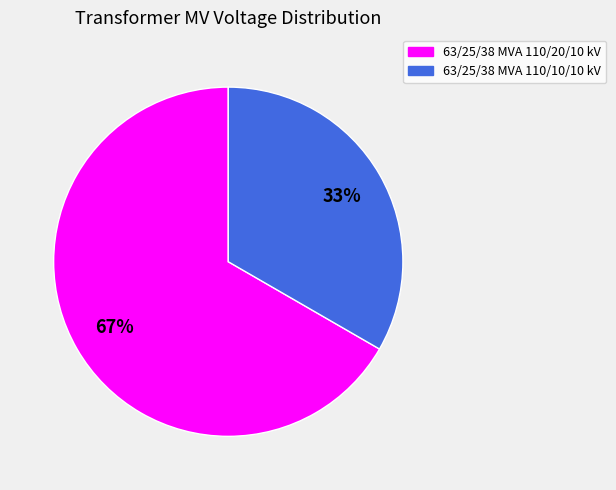

What is the ratio of the value at 63/25/38 MVA 110/10/10 kV to the value at 63/25/38 MVA 110/20/10 kV?

0.5